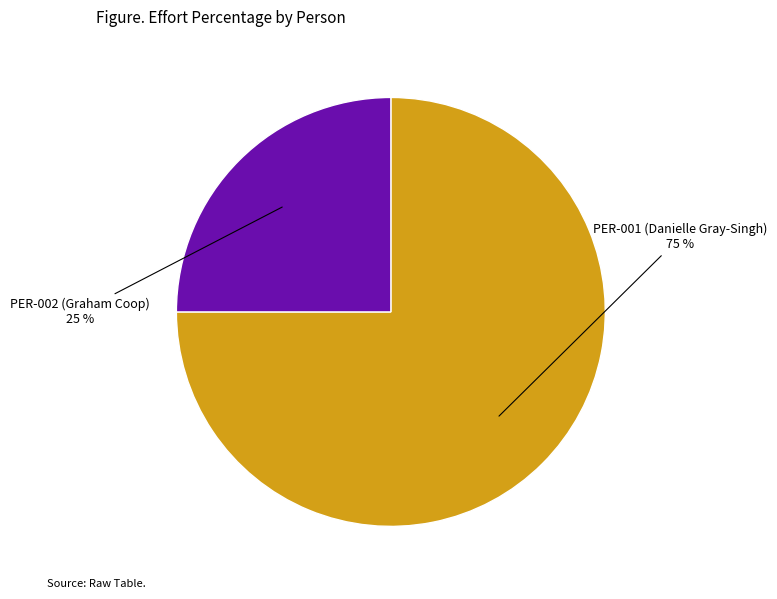

Rank the categories by value from highest to lowest.

PER-001 (Danielle Gray-Singh), PER-002 (Graham Coop)